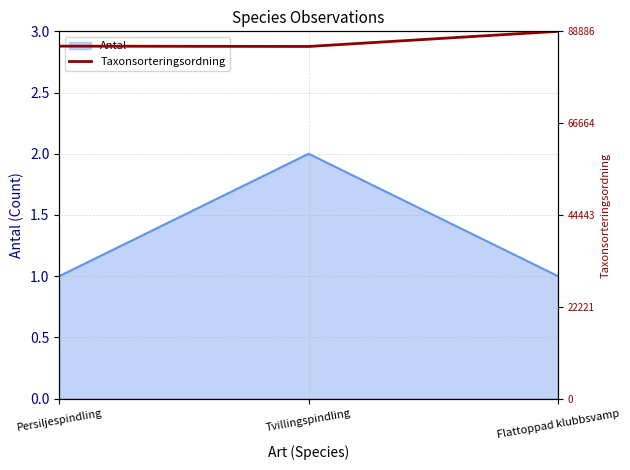

At which category does the chart reach its minimum across all series?

Tvillingspindling